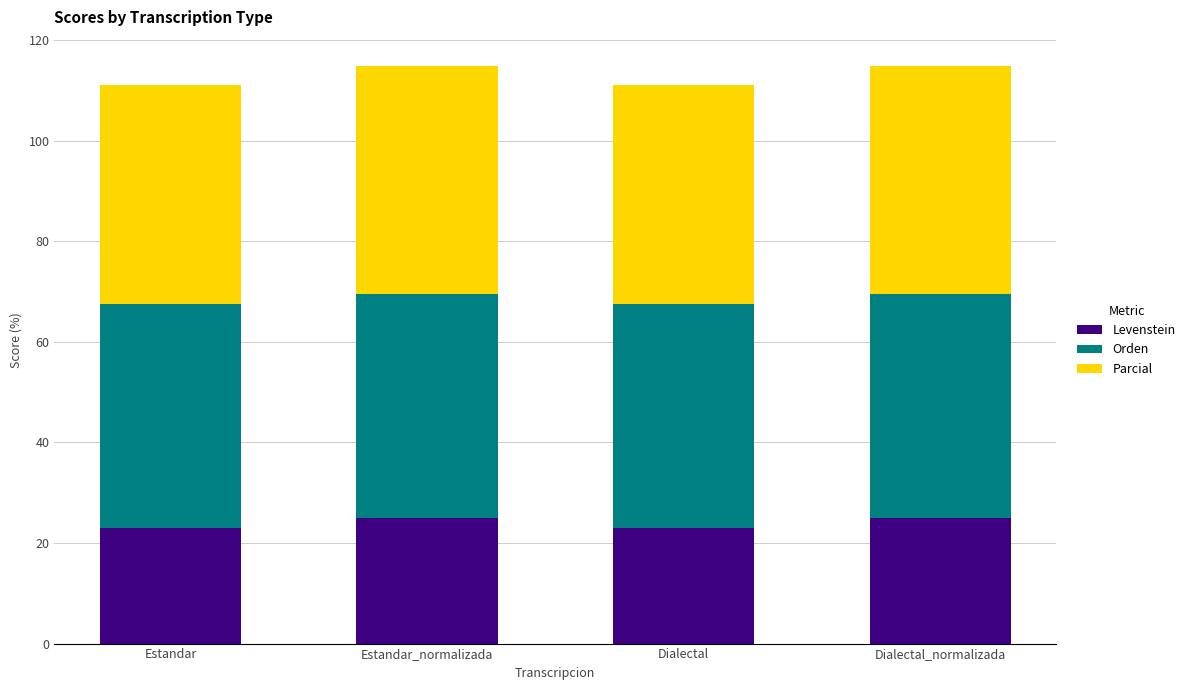

What is the highest value of the Levenstein series?

25.0